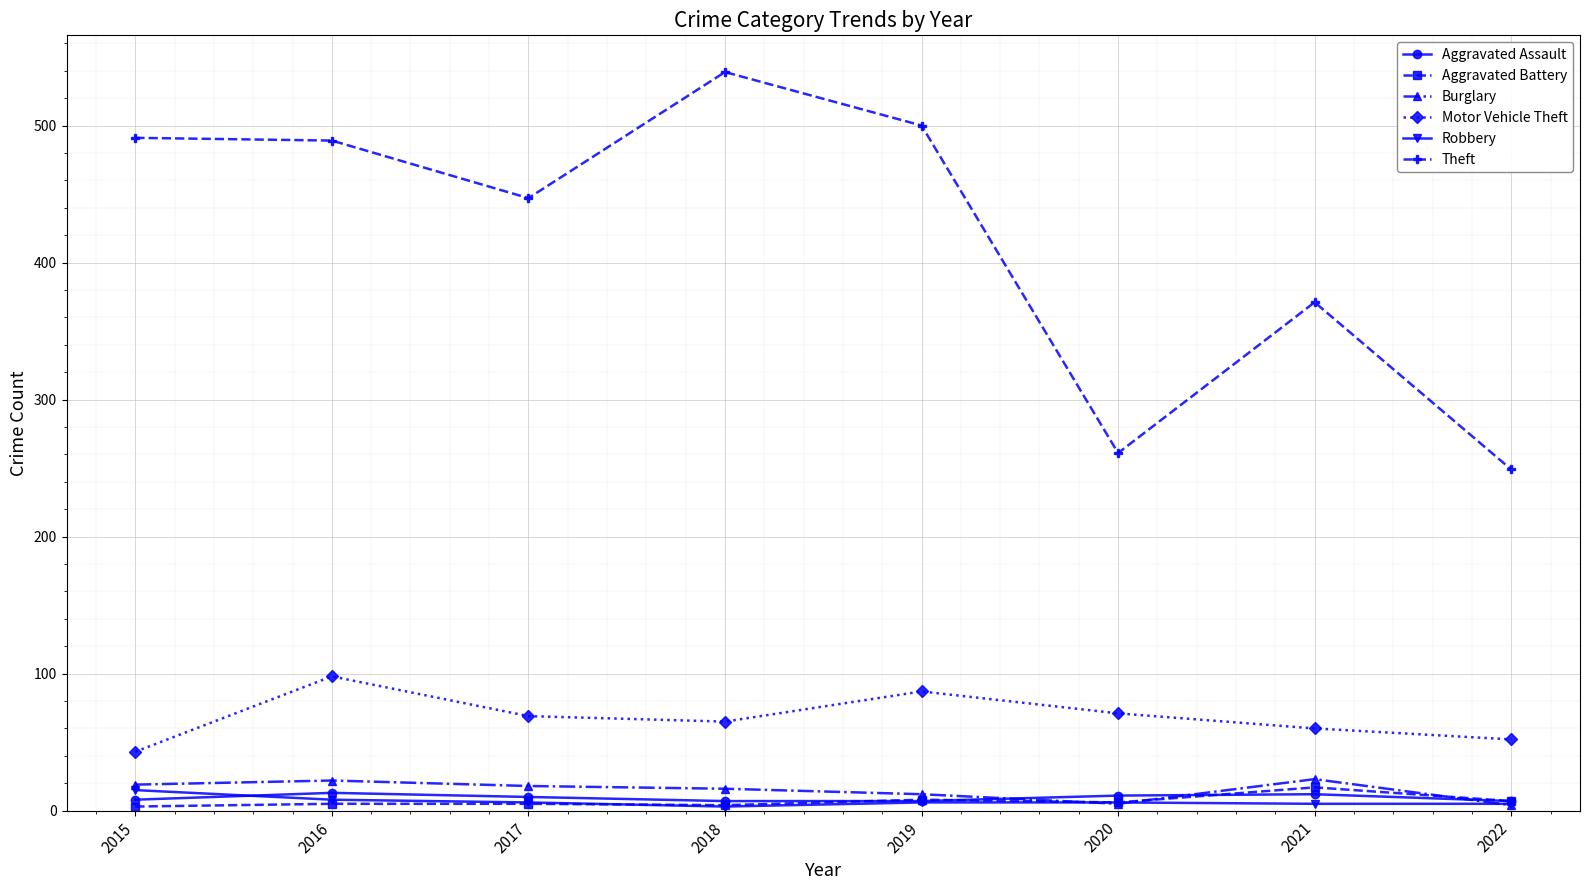

How many values in the Aggravated Assault series are below 10?

4